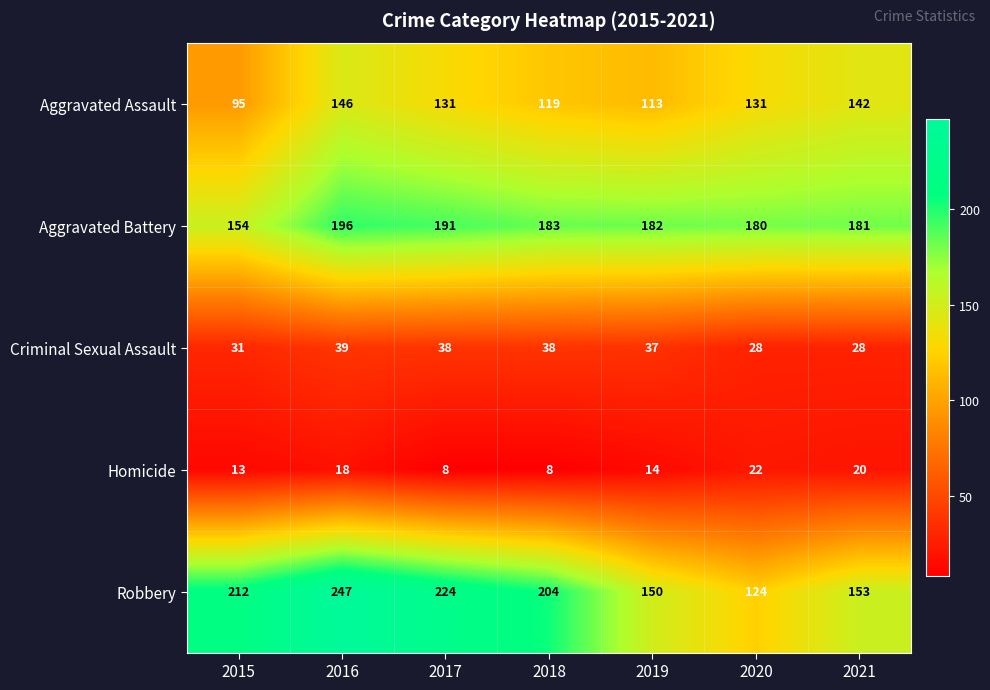

Which series has the largest total across all categories?

Robbery